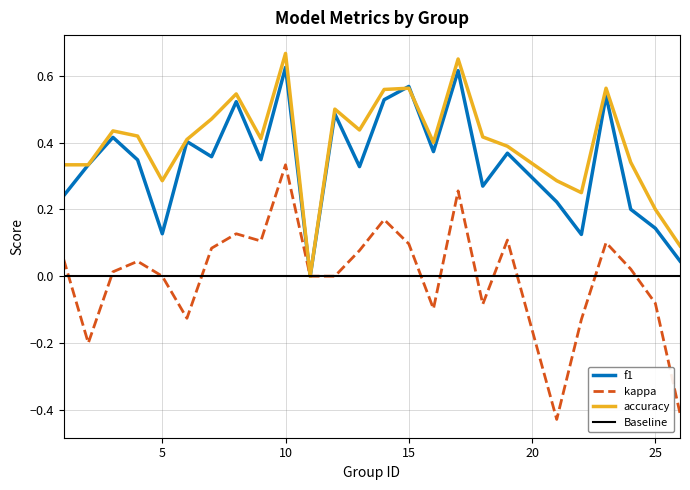

Which series has the widest spread of values?

kappa